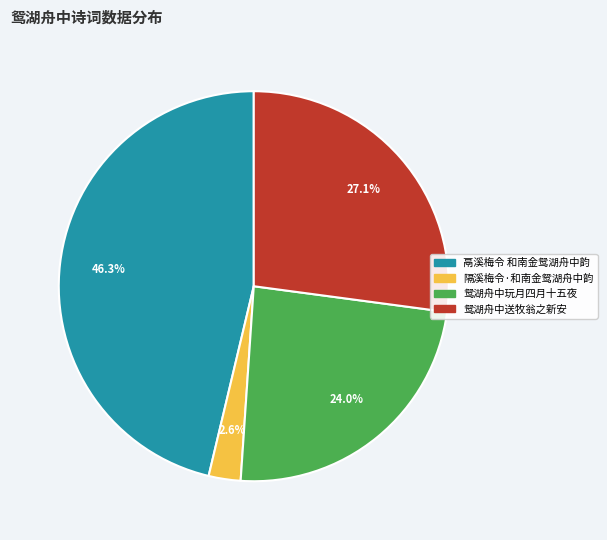

Count the number of slices in the pie.

4